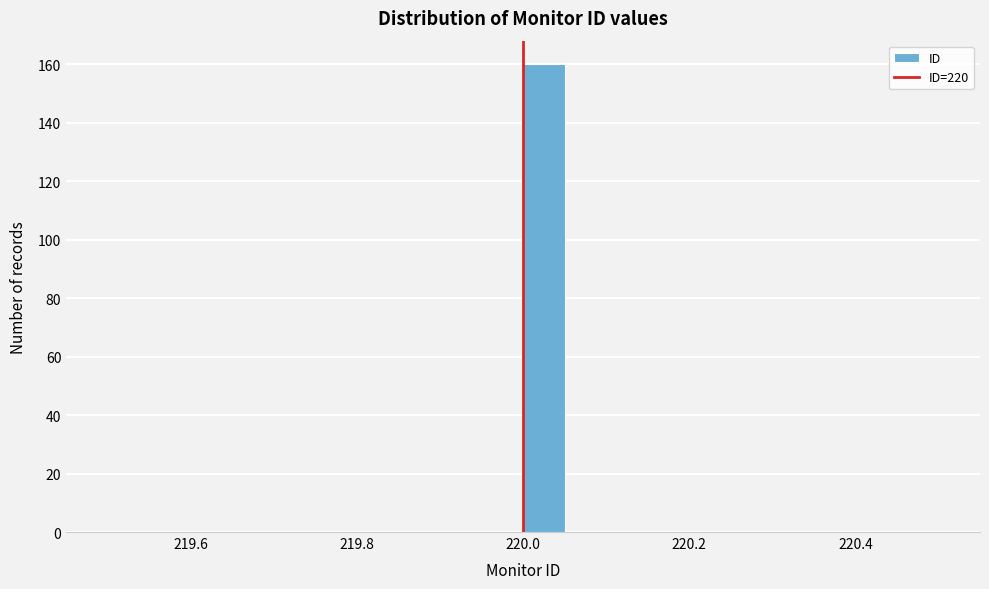

Around what value on the x-axis is the tallest bar? Give the approximate position of its centre, as read against the axis.

220.02